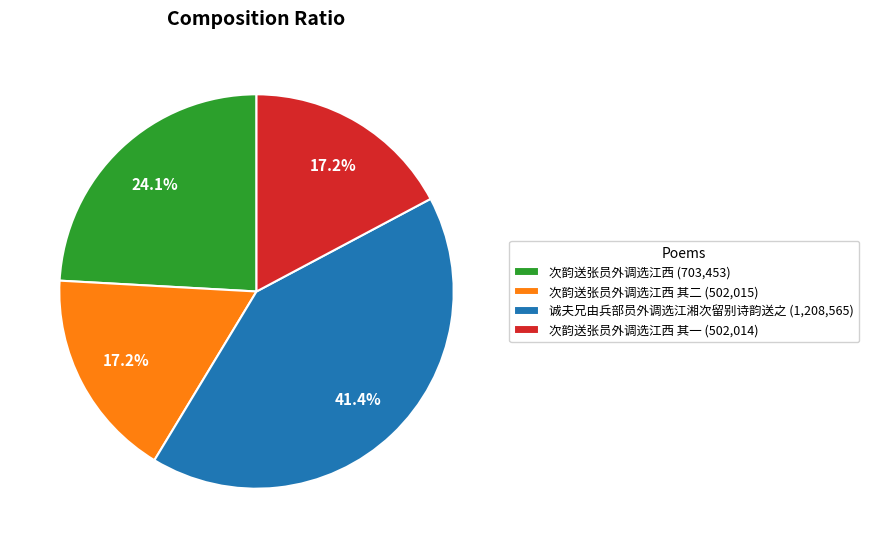

Between 次韵送张员外调选江西 (703,453) and 次韵送张员外调选江西 其二 (502,015), which is larger?

次韵送张员外调选江西 (703,453)